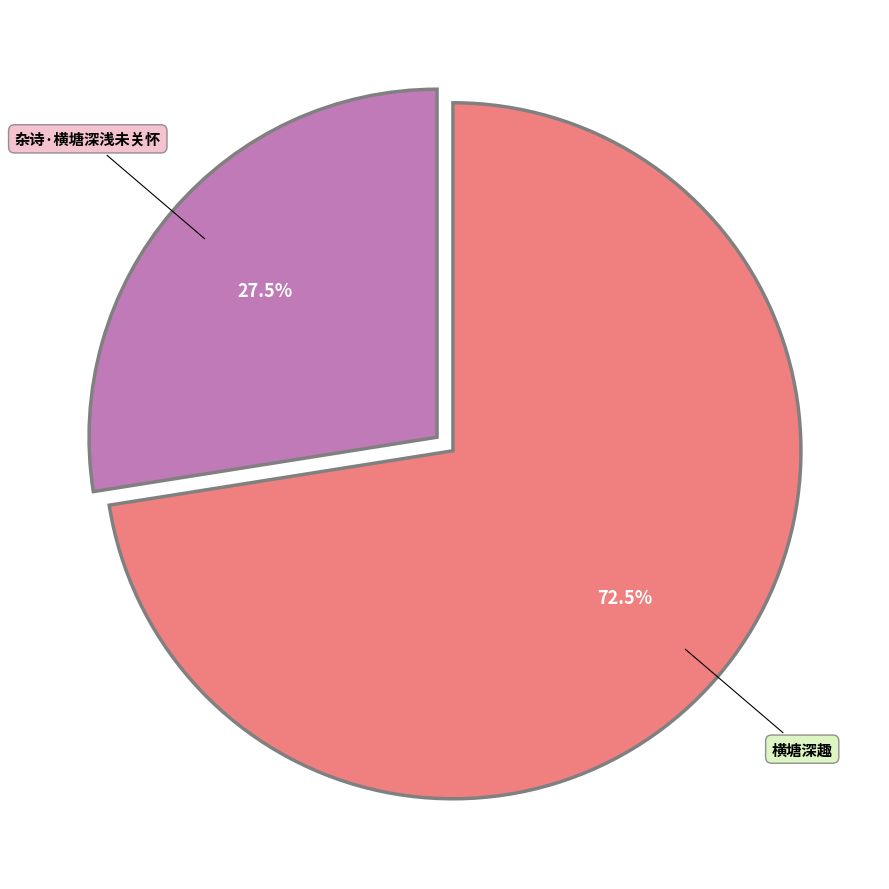

Rank the categories by value from lowest to highest.

杂诗·横塘深浅未关怀, 横塘深趣